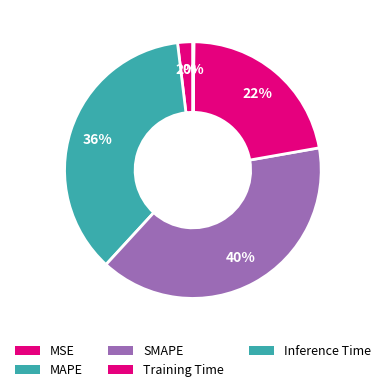

To the nearest percent, what is the difference between the Inference Time and SMAPE slice percentages?

39%